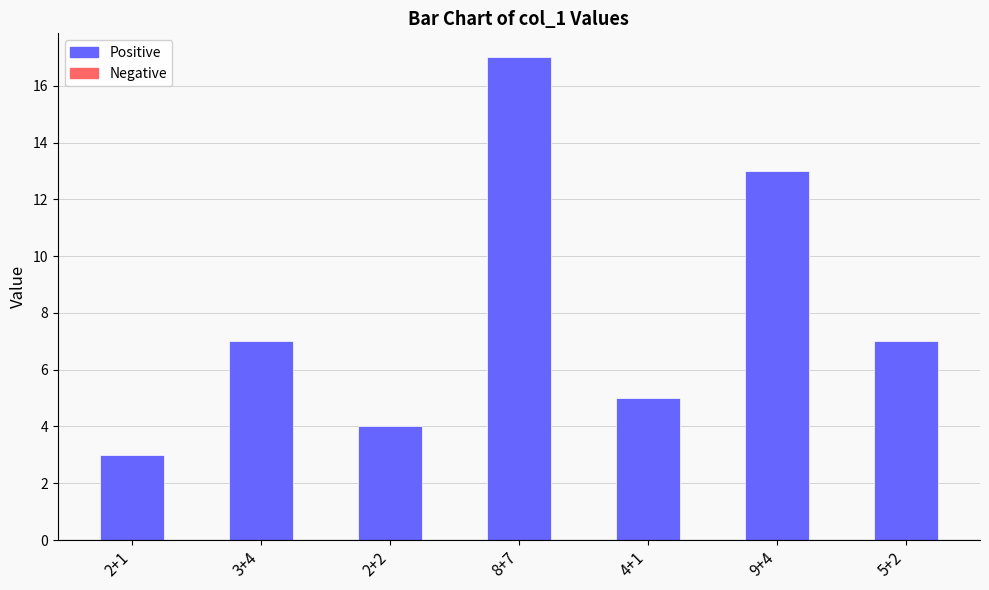

What is the difference between the maximum and minimum values?

14